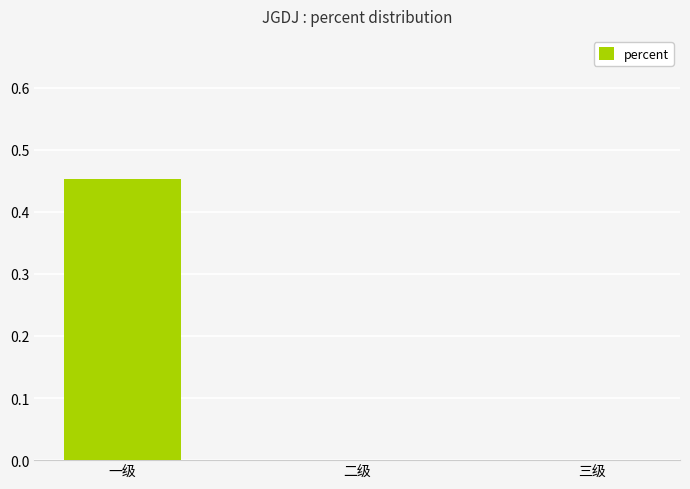

True or false: the data shows 0.0 at 二级.

True